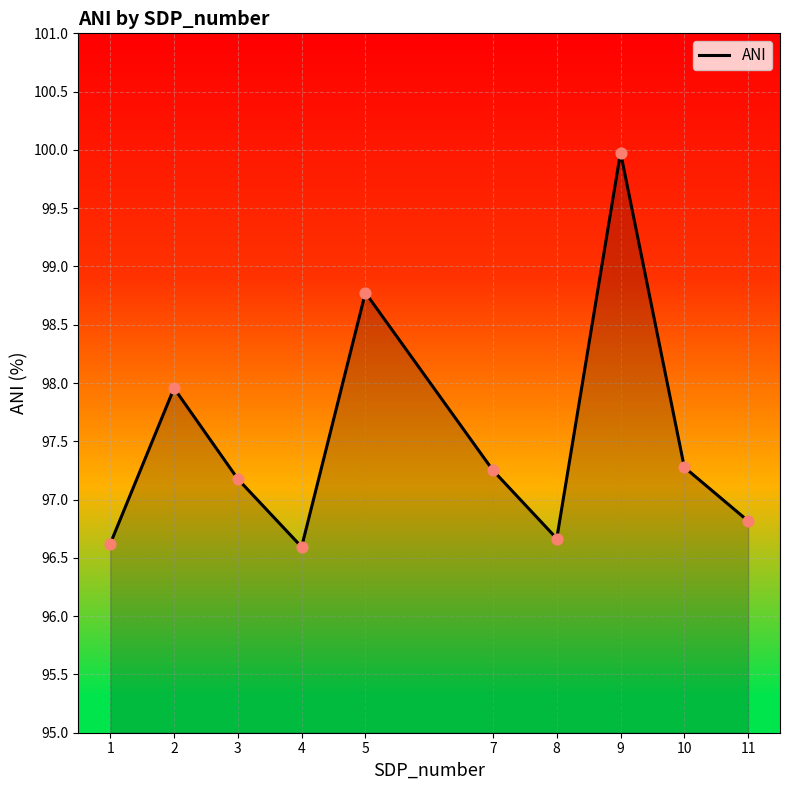

What is the change in value from 1 to 9?

+3.4